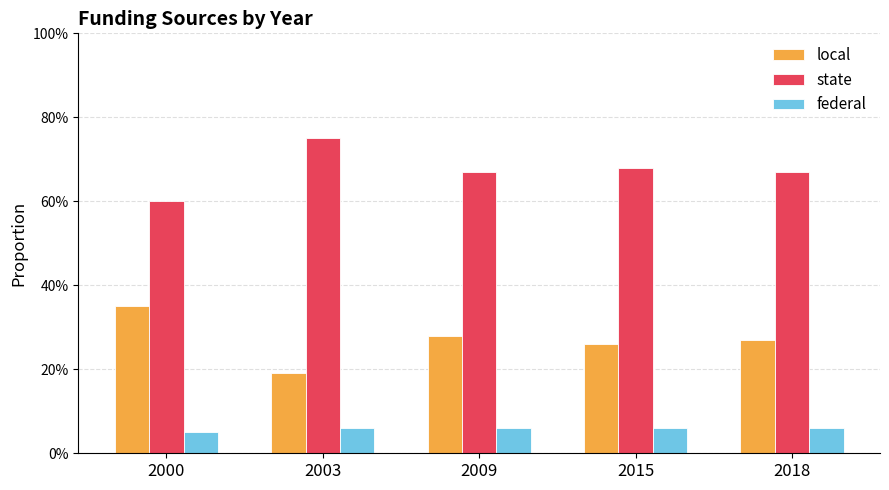

Does the chart contain stacked bars?

No